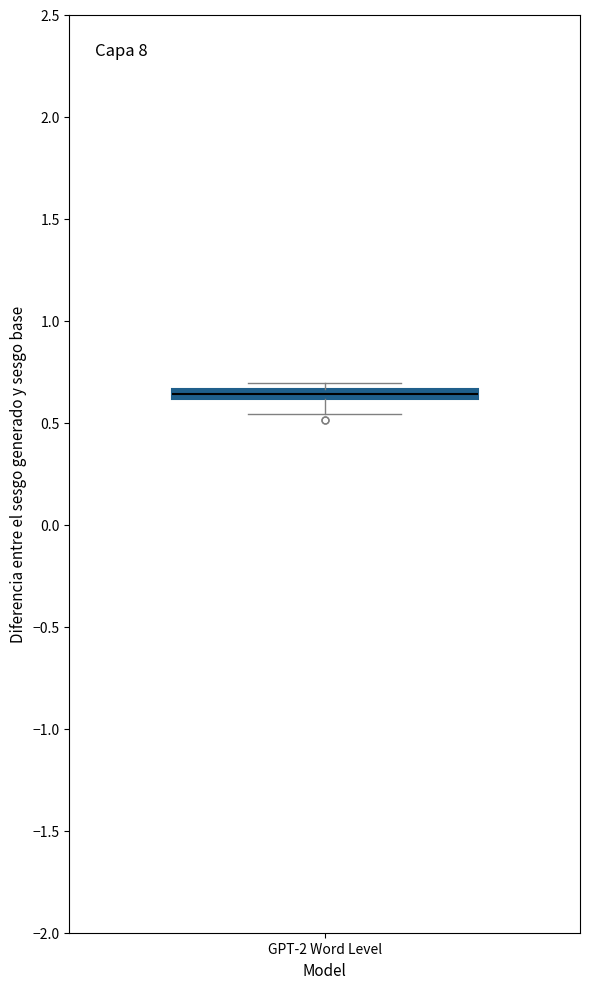

Where does the lower whisker of the box for GPT-2 Word Level end on the y-axis? The values are not printed on the chart, so give them approximately, as read against the axis.

0.55